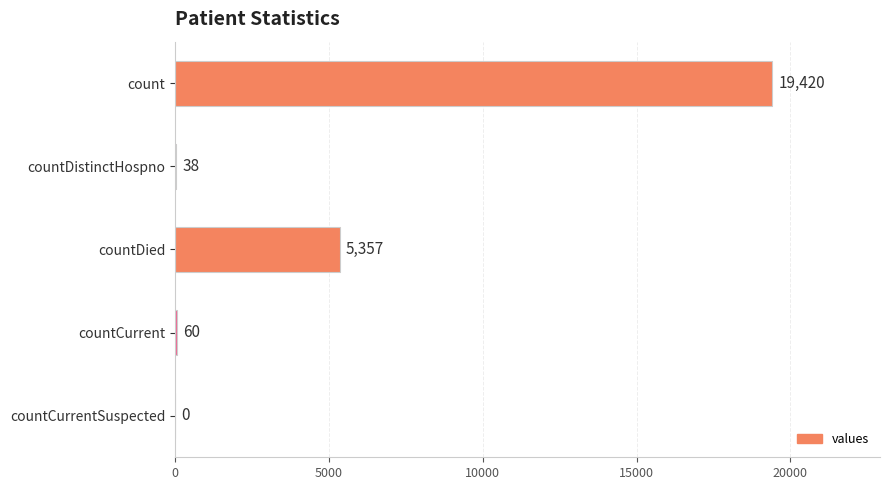

What is the change in value from countDistinctHospno to countCurrentSuspected?

-38